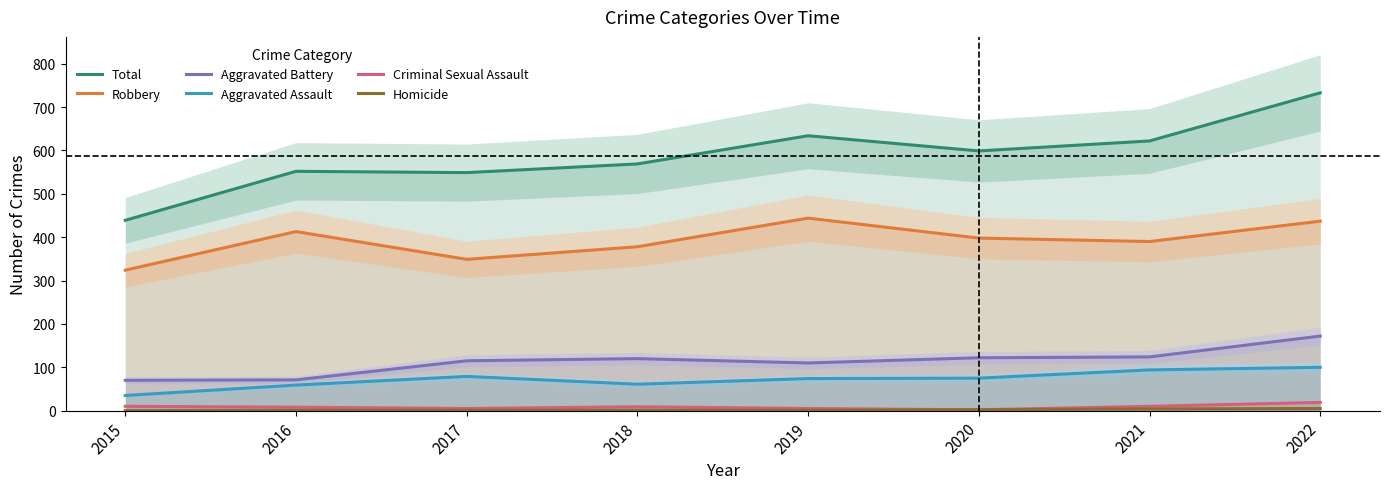

Where does the Aggravated Battery series first go above 120?

2020